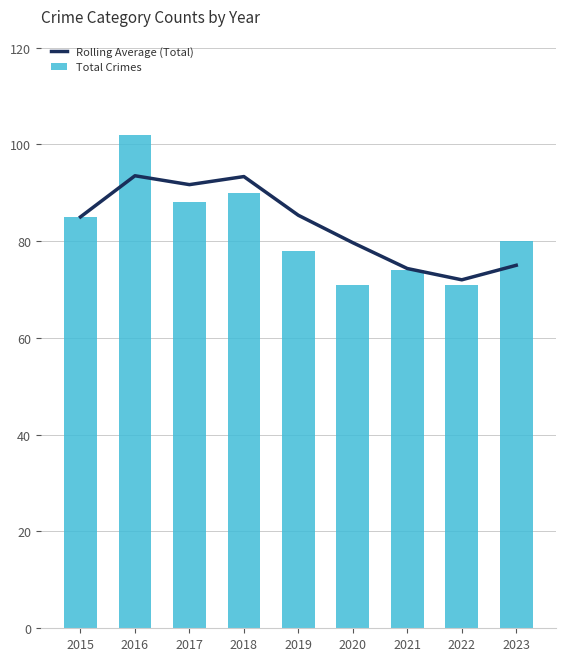

What is the highest value of the Rolling Average (Total) series?

93.5